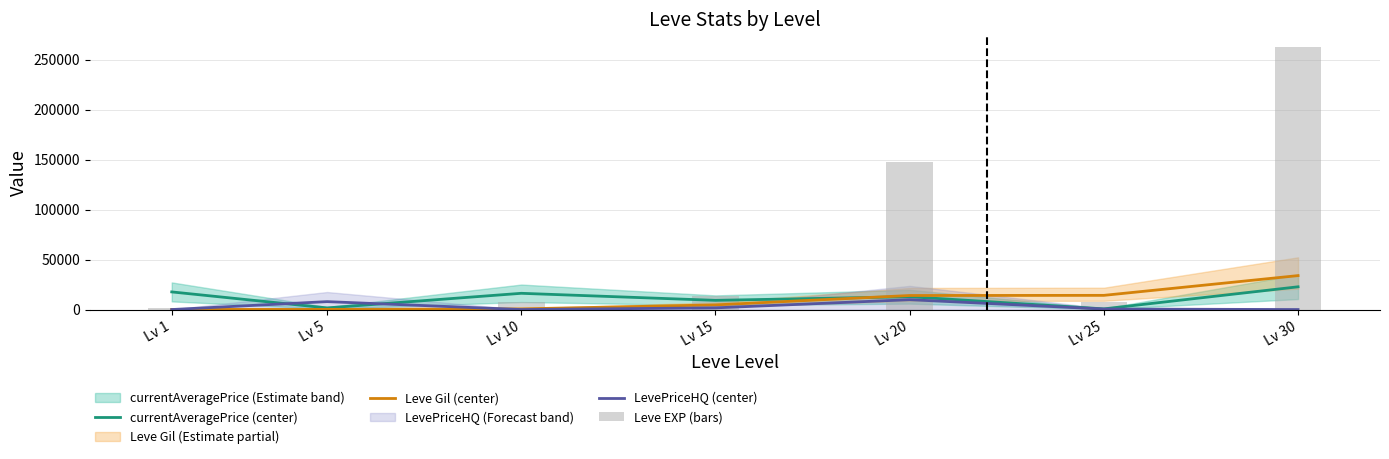

Which series changed the most between Lv 20 and Lv 30?

Leve EXP (bars)